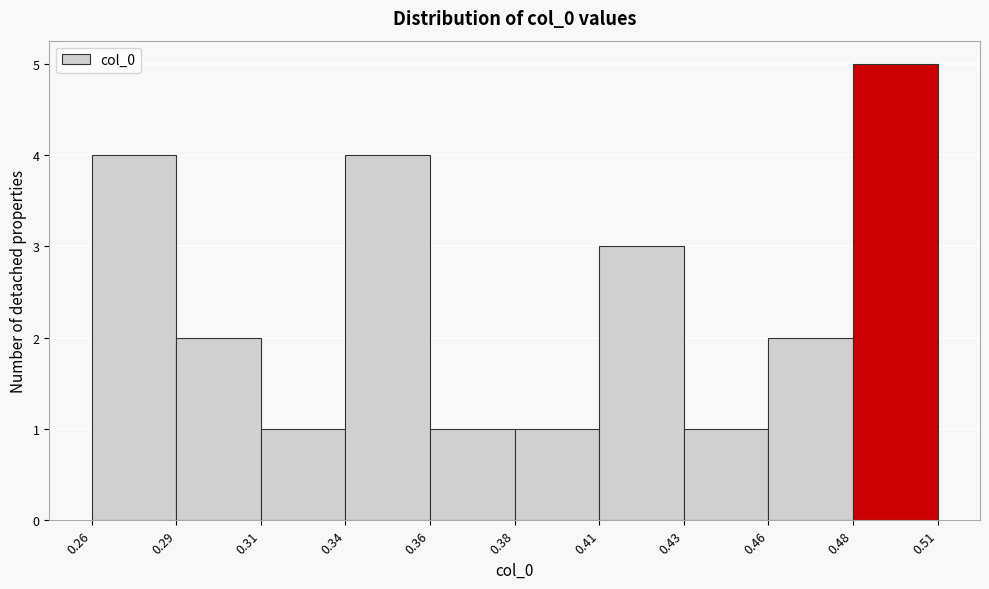

Reading left to right, list all the values displayed in this chart.

4	2	1	4	1	1	3	1	2	5